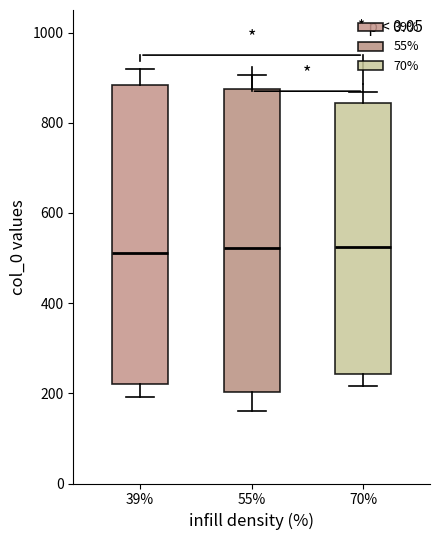

Reading left to right, transcribe this box plot: for each box, give where its median line is, the range the box spans, and where its two whiskers end, as read against the y-axis. The values are not printed on the chart, so give them approximately, as read against the axis.

39%: median 520, box 220 to 880, whiskers 200 to 920
55%: median 520, box 200 to 880, whiskers 160 to 900
70%: median 520, box 240 to 840, whiskers 220 to 860